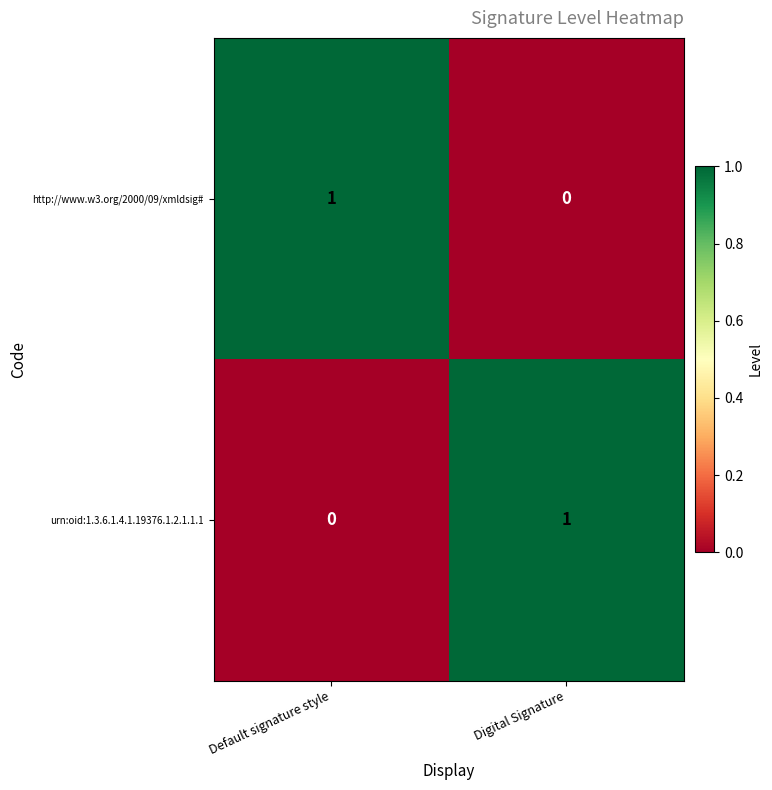

Is the value of urn:oid:1.3.6.1.4.1.19376.1.2.1.1.1 at Digital Signature greater than the value of http://www.w3.org/2000/09/xmldsig# at Digital Signature?

Yes